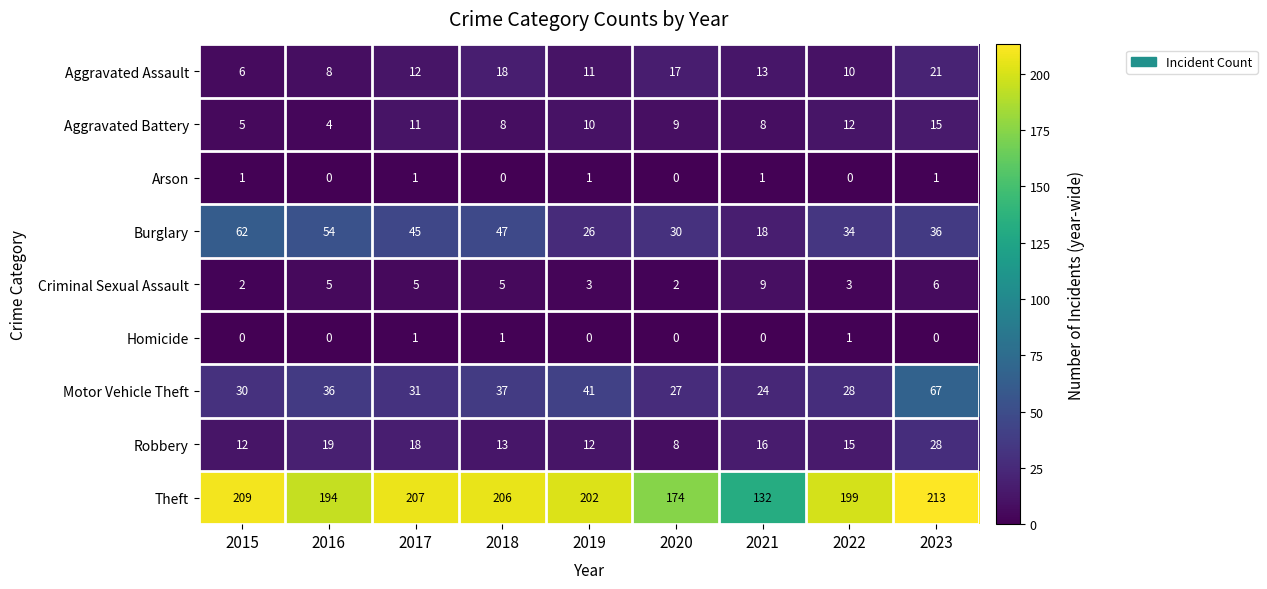

At which label does Aggravated Assault reach its peak?

2023